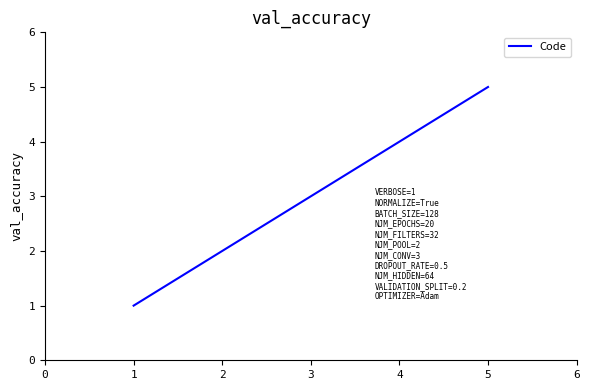

Is it true that the value at 4 is 6?

False